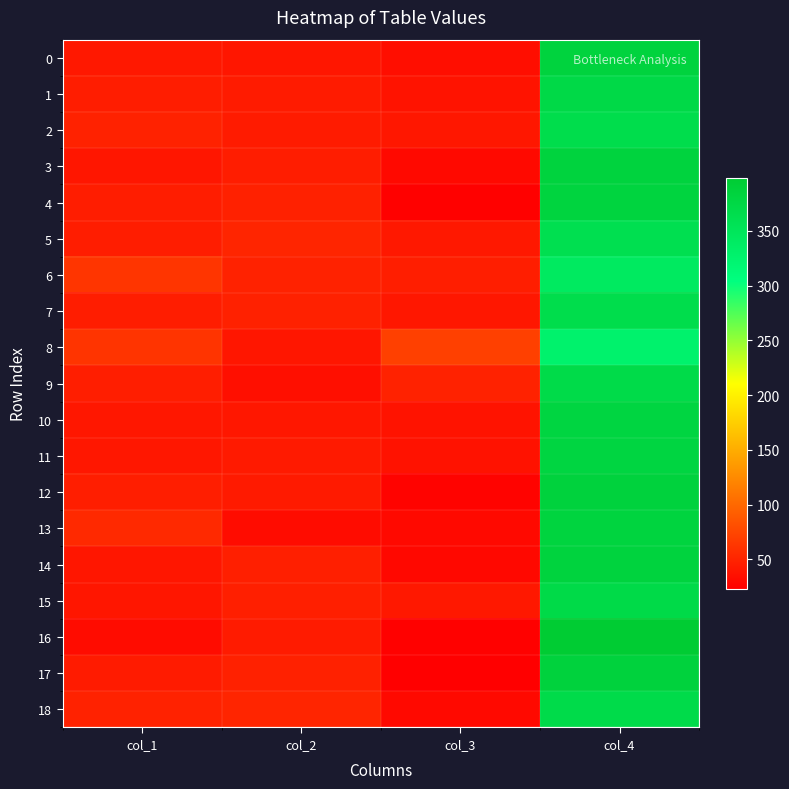

Reading right to left, extract all data points from this chart.

0: col_4=384	col_3=34	col_2=40	col_1=42
1: col_4=373	col_3=38	col_2=44	col_1=45
2: col_4=366	col_3=41	col_2=44	col_1=49
3: col_4=384	col_3=31	col_2=45	col_1=40
4: col_4=382	col_3=25	col_2=48	col_1=45
5: col_4=362	col_3=42	col_2=51	col_1=45
6: col_4=342	col_3=46	col_2=49	col_1=63
7: col_4=366	col_3=41	col_2=48	col_1=45
8: col_4=327	col_3=71	col_2=40	col_1=62
9: col_4=370	col_3=49	col_2=35	col_1=46
10: col_4=380	col_3=38	col_2=41	col_1=41
11: col_4=379	col_3=37	col_2=43	col_1=41
12: col_4=385	col_3=26	col_2=43	col_1=46
13: col_4=382	col_3=31	col_2=33	col_1=54
14: col_4=383	col_3=30	col_2=47	col_1=40
15: col_4=371	col_3=42	col_2=47	col_1=40
16: col_4=398	col_3=25	col_2=44	col_1=33
17: col_4=385	col_3=23	col_2=48	col_1=44
18: col_4=369	col_3=31	col_2=51	col_1=49